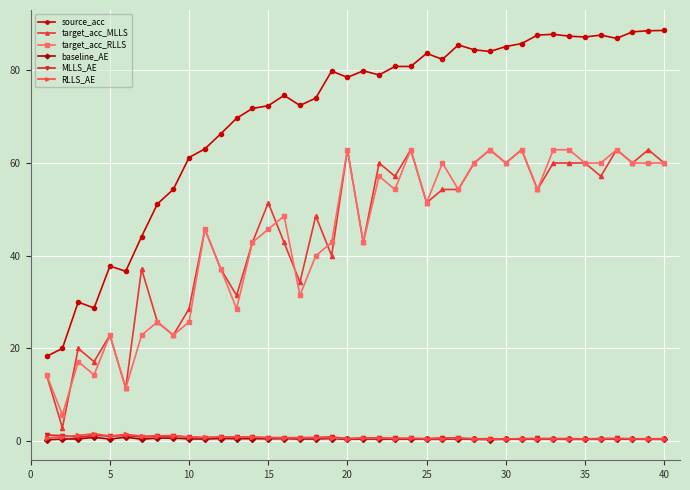

True or false: RLLS_AE and source_acc intersect in this chart.

False